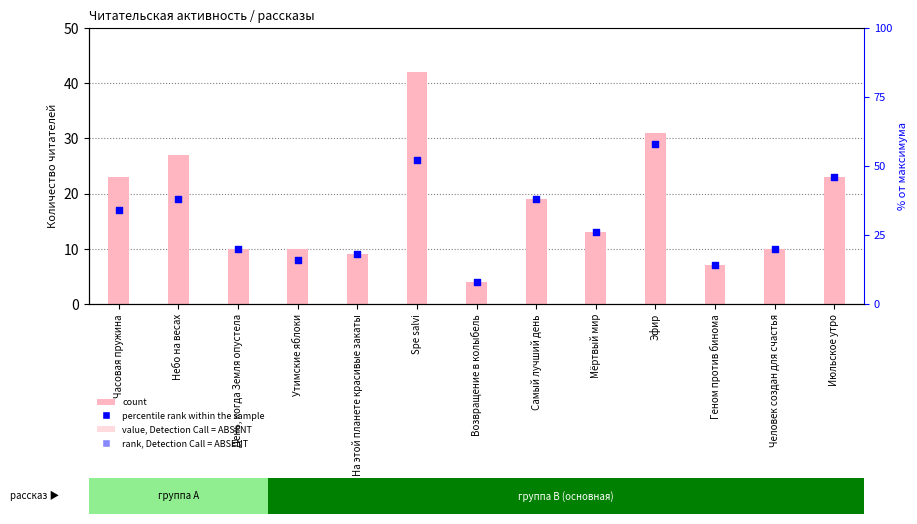

At how many categories does at least one series exceed 27?

2